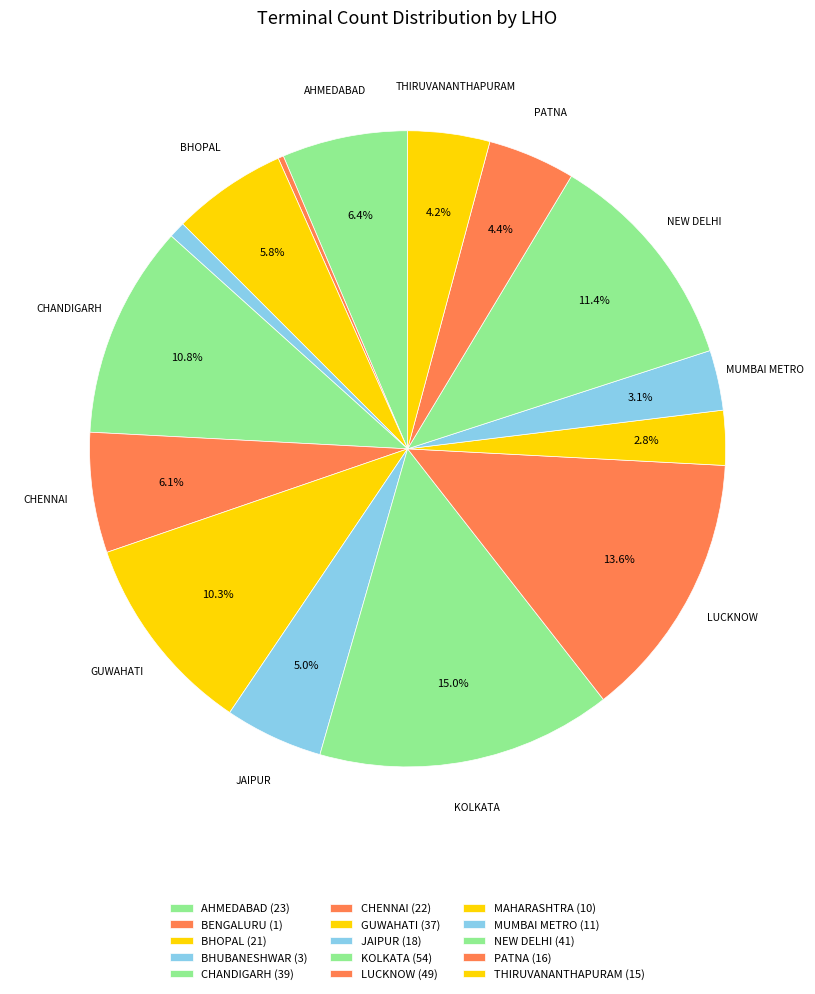

How many slices are in this pie chart?

15